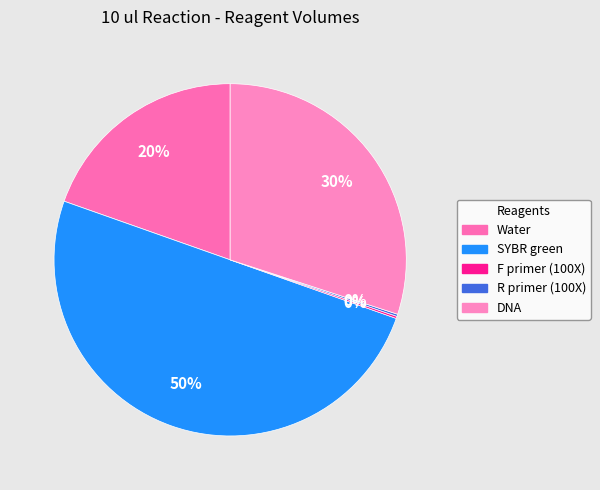

Count the number of slices in the pie.

5